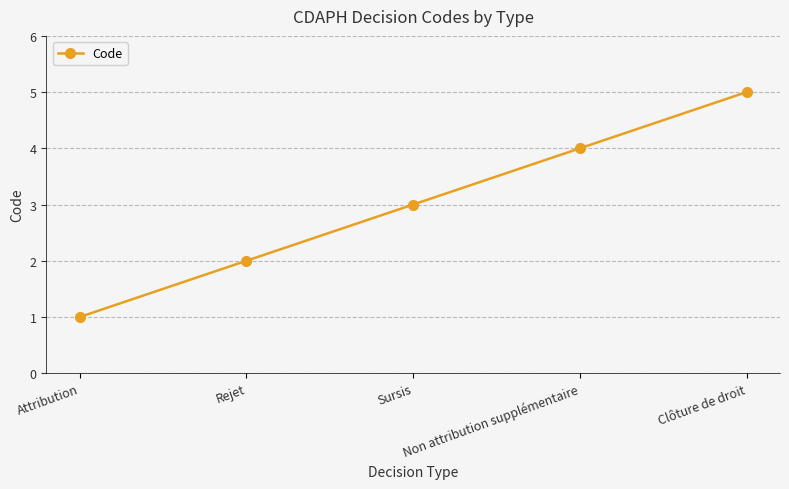

Does the chart display data point markers on the line(s)?

Yes